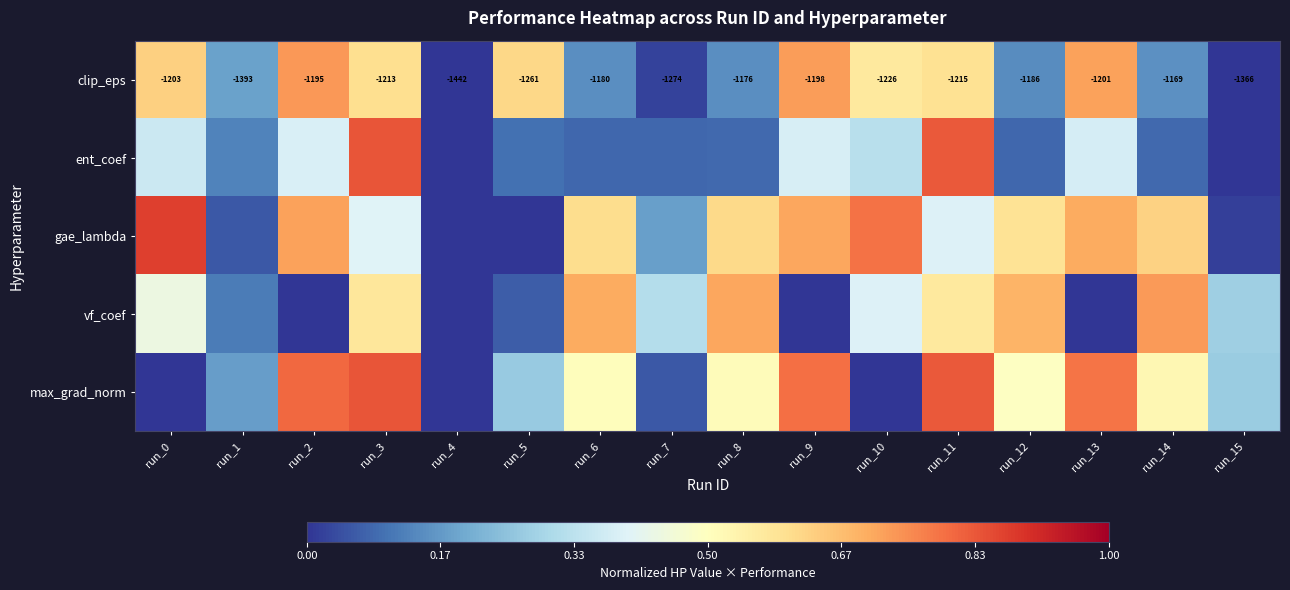

What is the total value across all series at run_13?

2.6